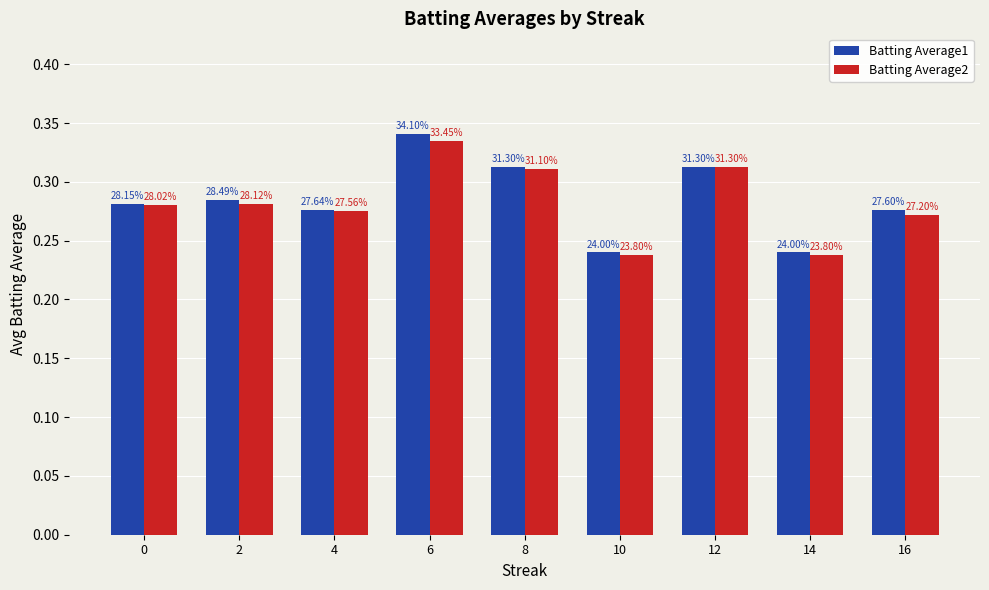

What are all the series names shown in the legend?

Batting Average1, Batting Average2